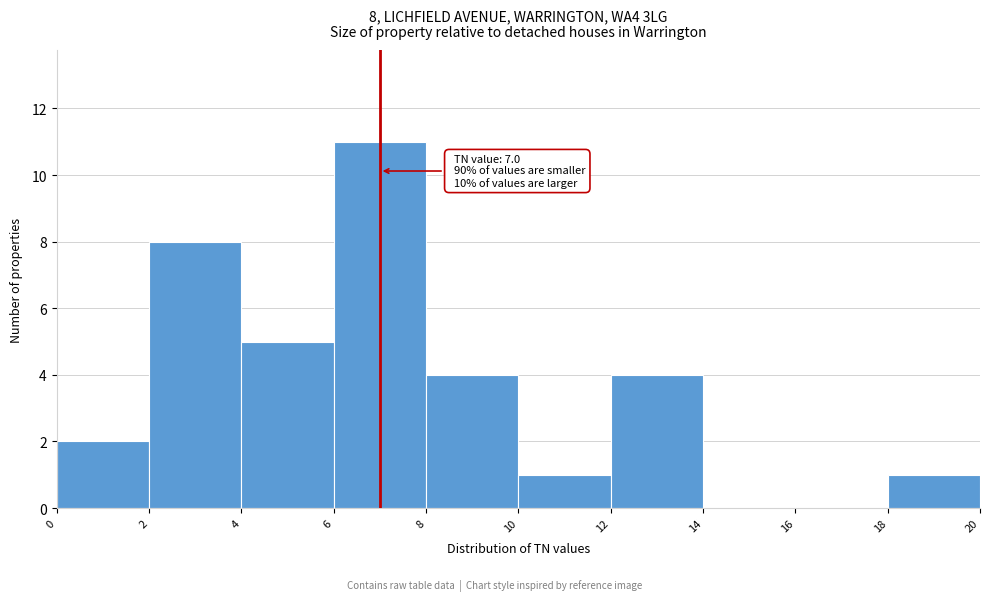

Over which range of the x-axis is the bar tallest?

6 to 8